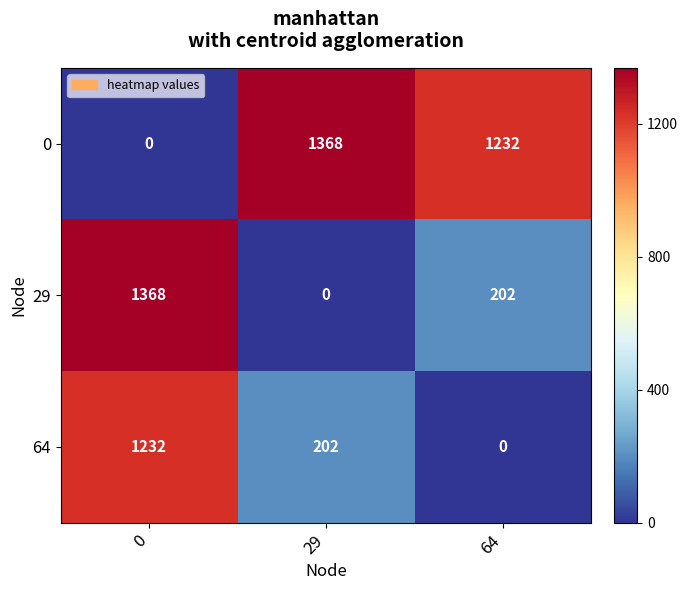

Count the number of data series in this chart.

3